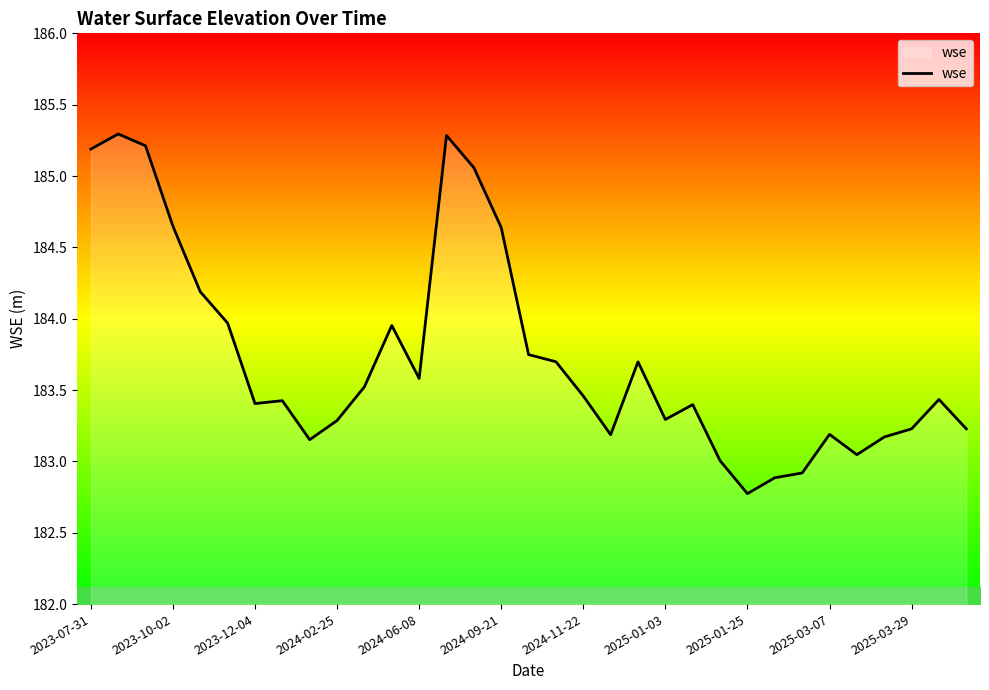

What is the smallest value displayed?

182.8